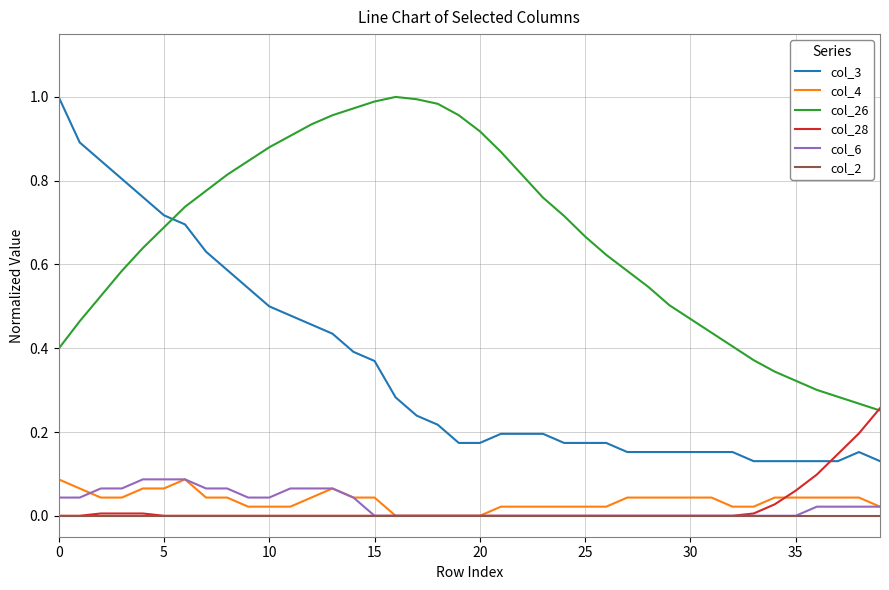

Which series has the largest range (max minus min)?

col_3